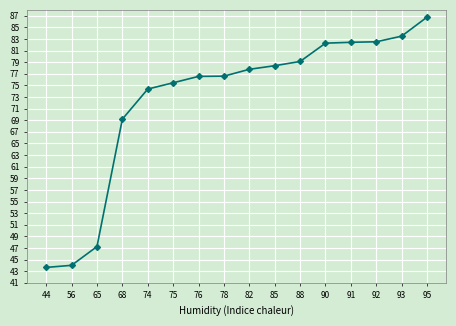

True or false: the data shows 75.5 at 75.

True